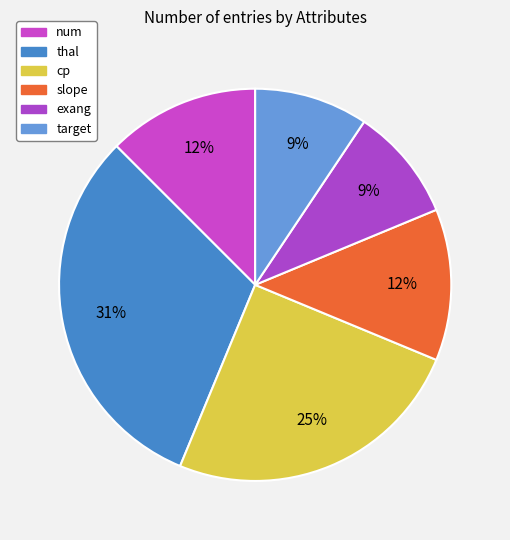

Count the number of slices in the pie.

6